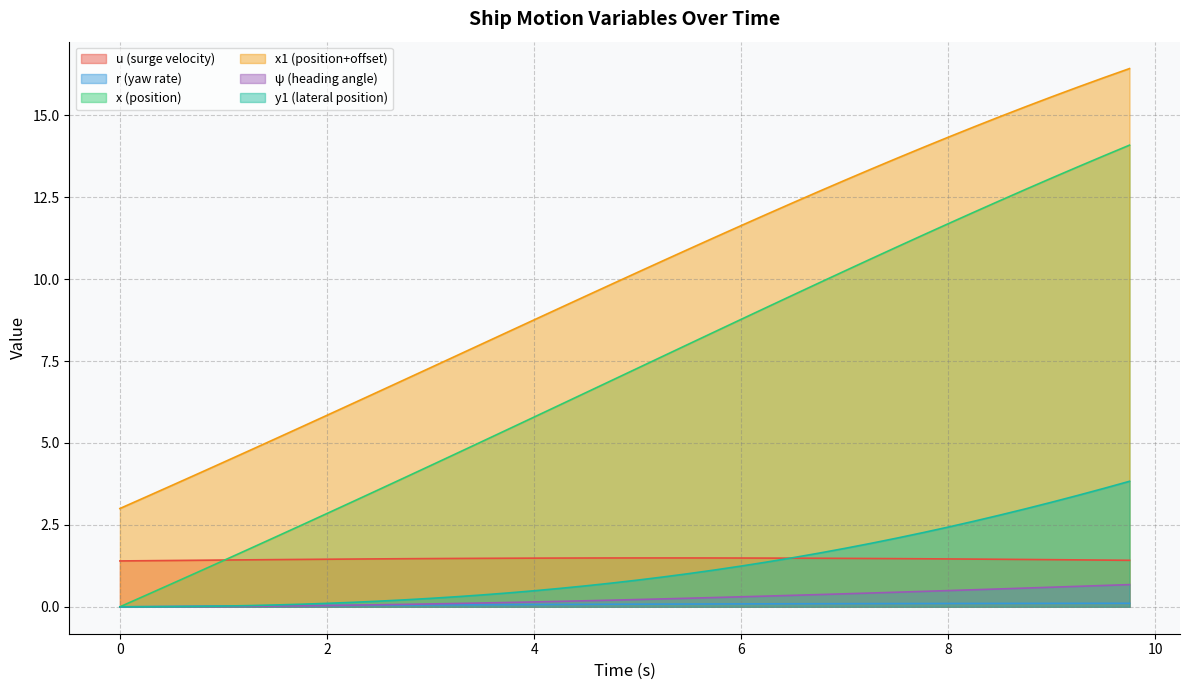

Which series has the largest range (max minus min)?

x (position)